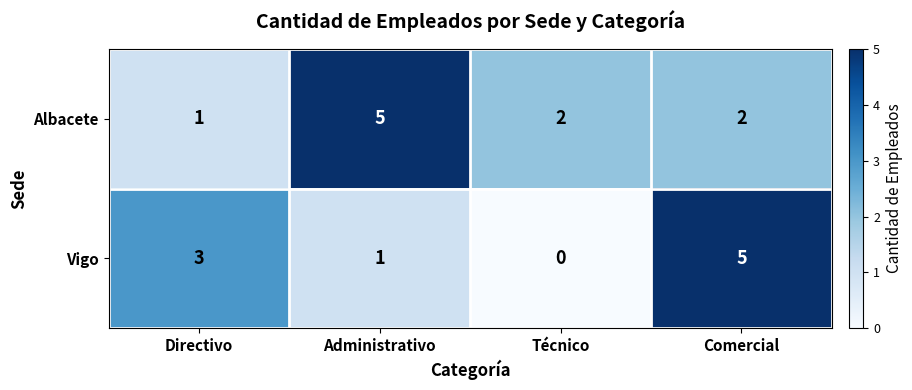

List the series in order of their overall mean, highest first.

Albacete, Vigo